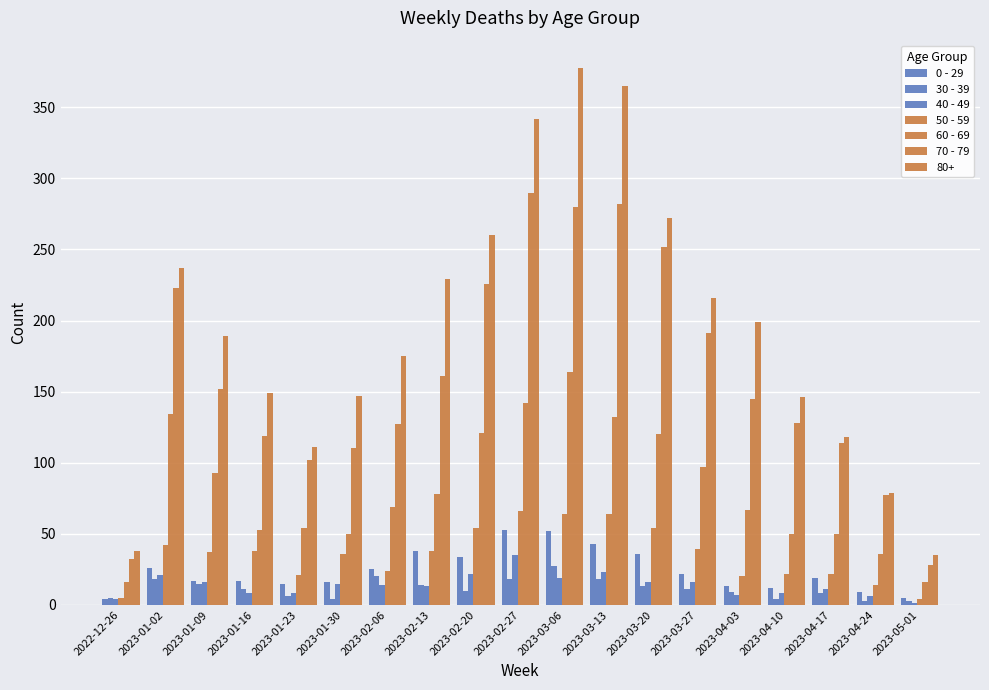

At which label does 60 - 69 first exceed 69?

2023-01-02